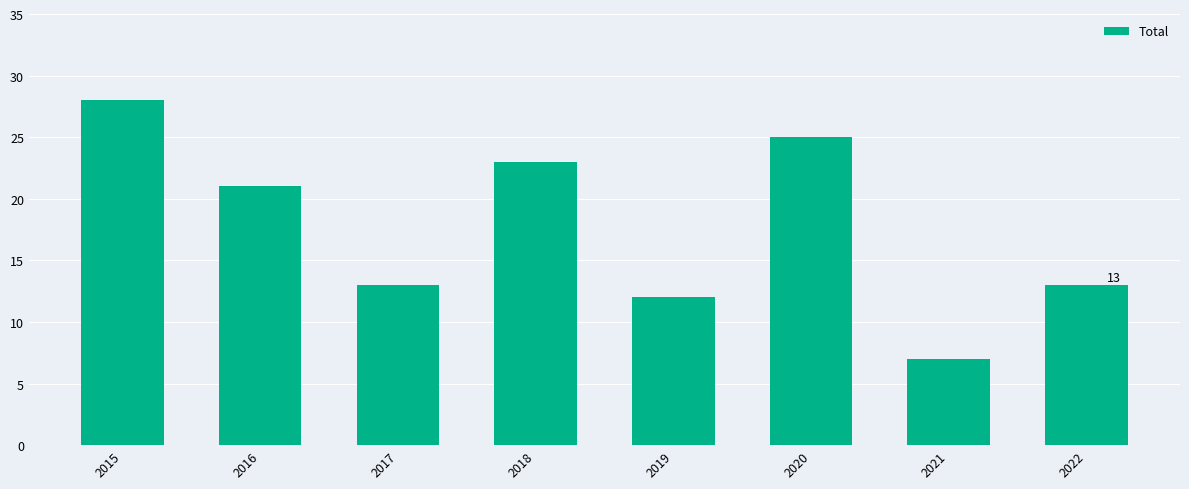

Does the chart contain stacked bars?

No